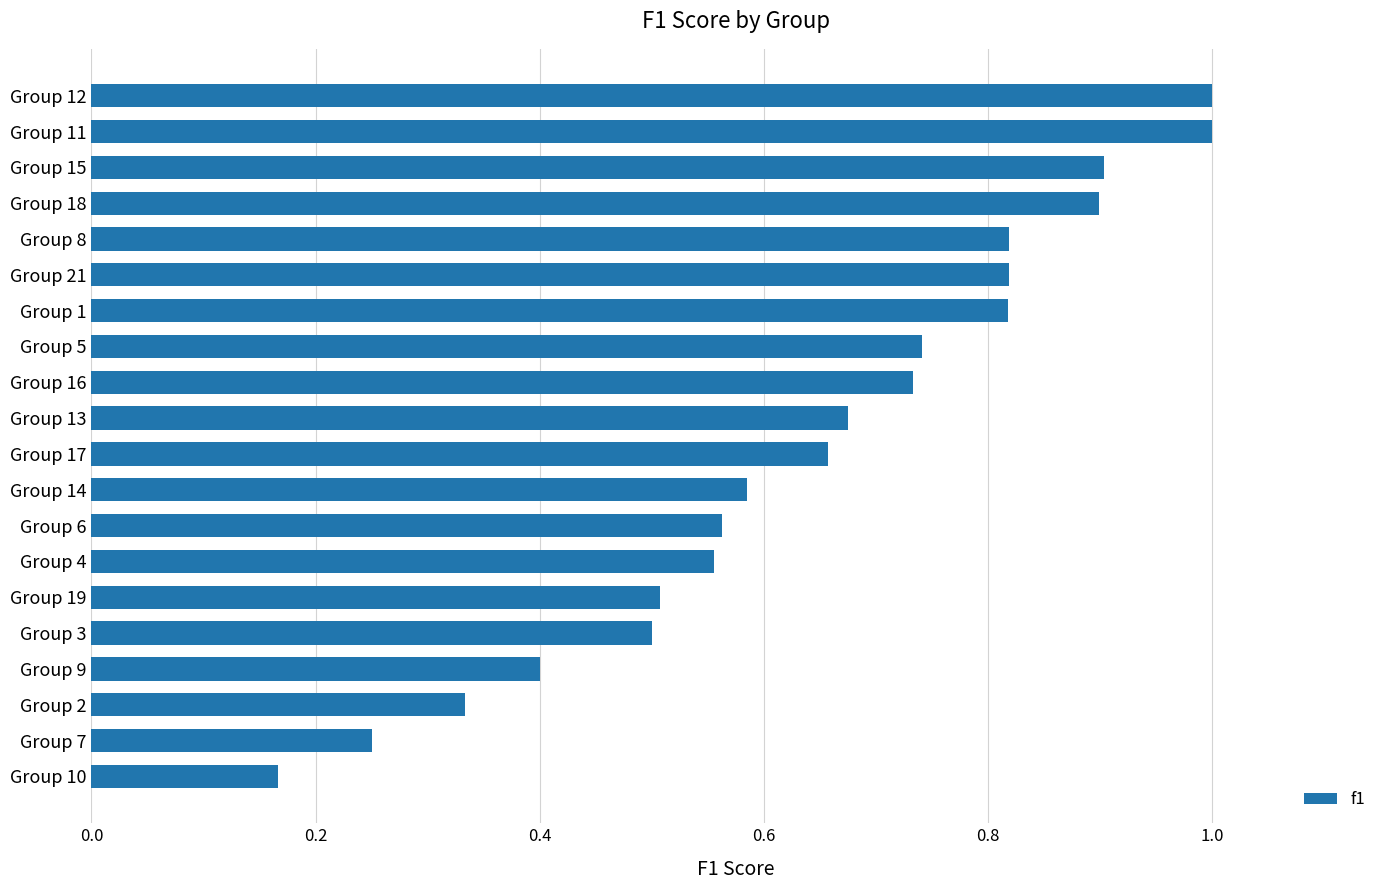

How many bars are there in total?

20